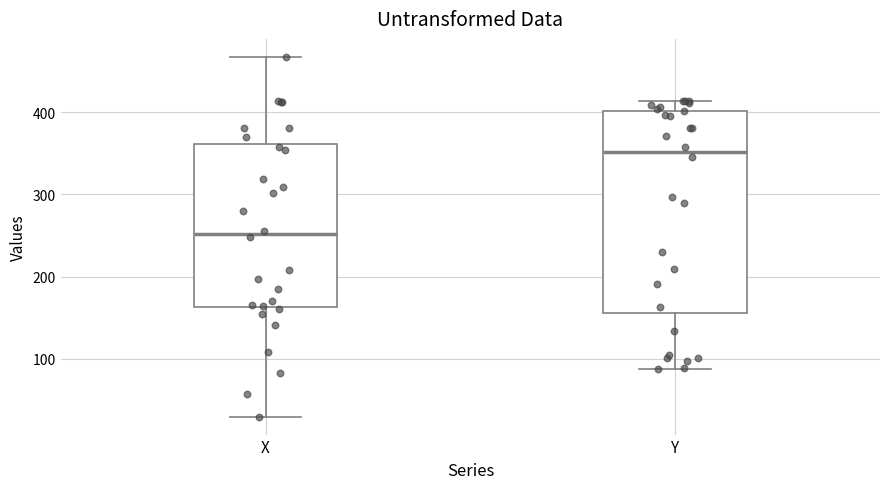

Which box's median line is the lowest?

X